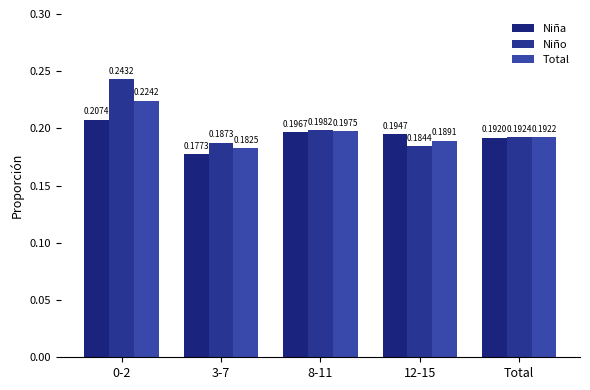

What is the average value of the Niño series?

0.2